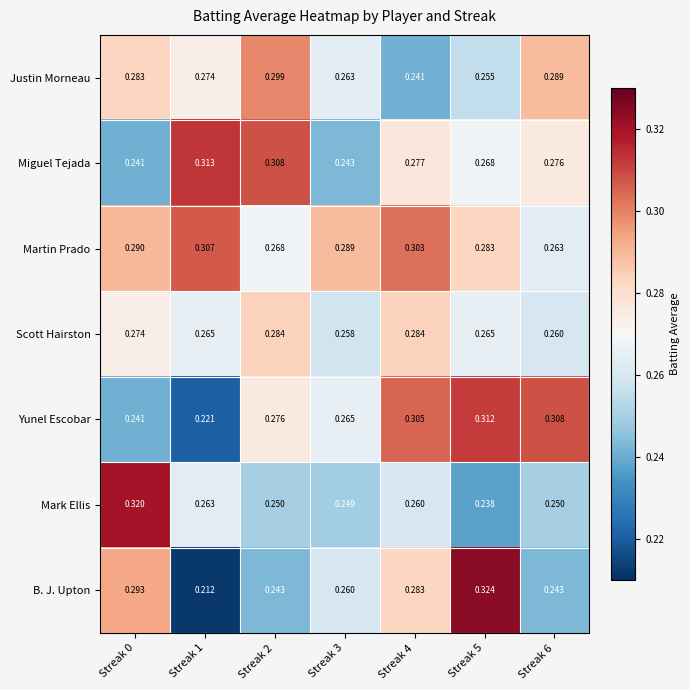

Is the value of Martin Prado at Streak 1 greater than the value of Yunel Escobar at Streak 4?

Yes